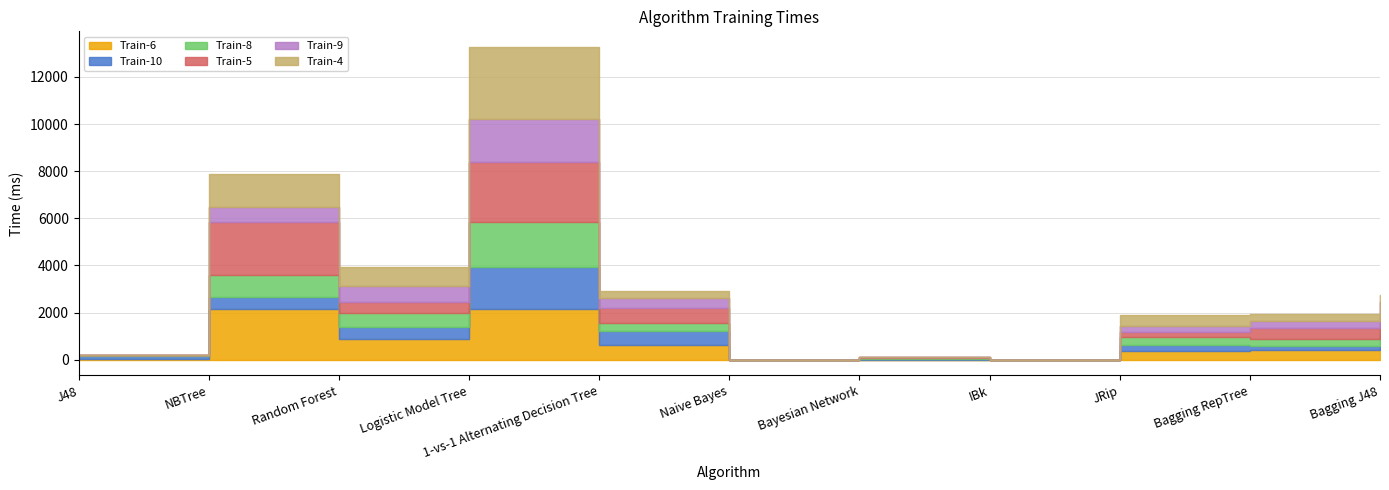

What are all the series names shown in the legend?

Train-6, Train-10, Train-8, Train-5, Train-9, Train-4